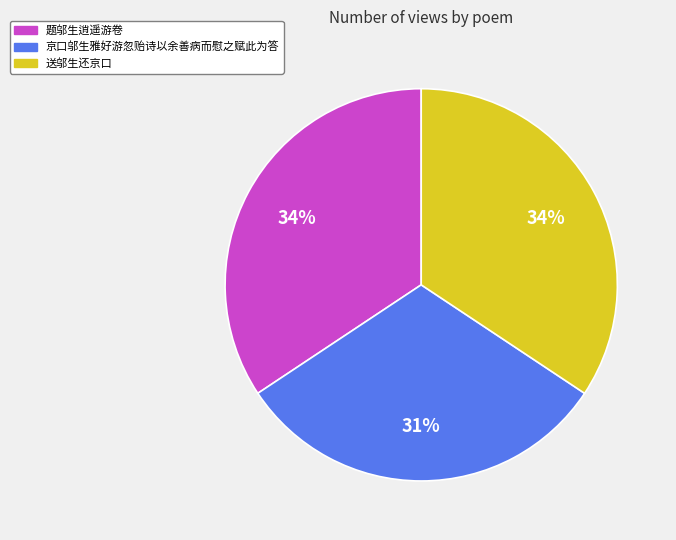

What is the ratio of the value at 京口邬生雅好游忽贻诗以余善病而慰之赋此为答 to the value at 题邬生逍遥游卷?

0.9